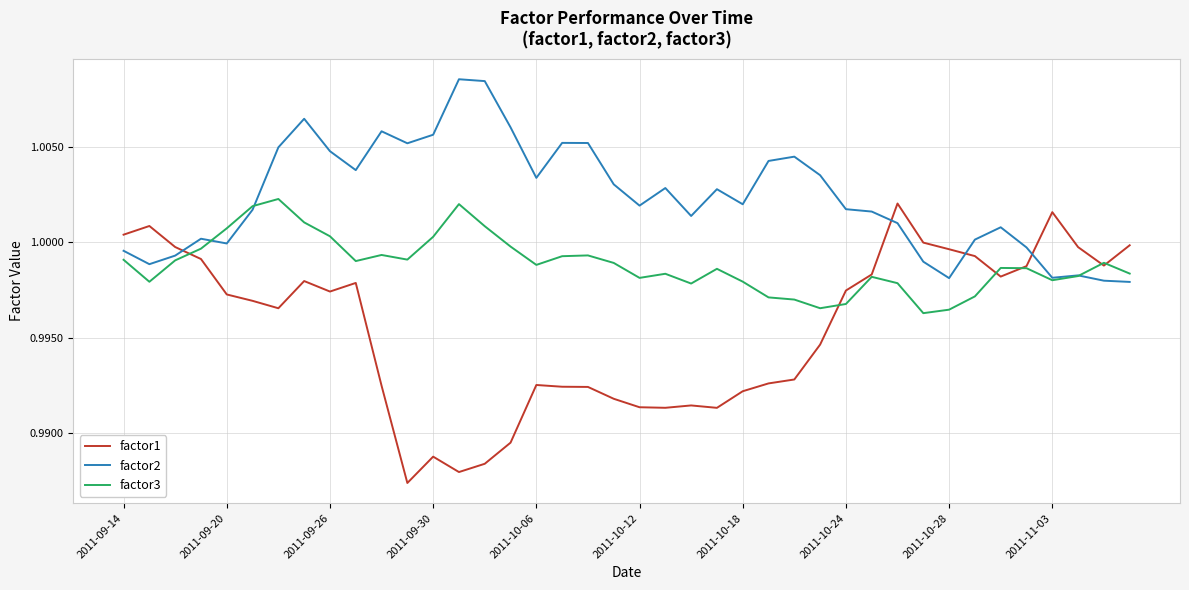

Which series ends up on top after the final intersection of factor2 and factor1?

factor1